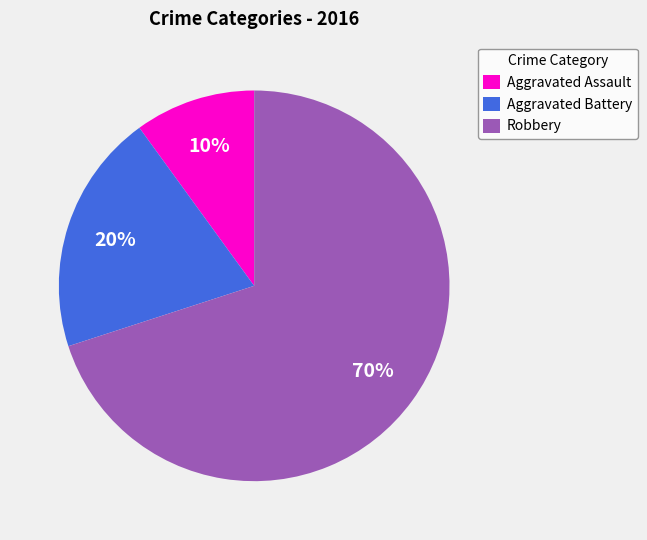

Do Aggravated Battery and Robbery together represent more than half of the pie?

Yes